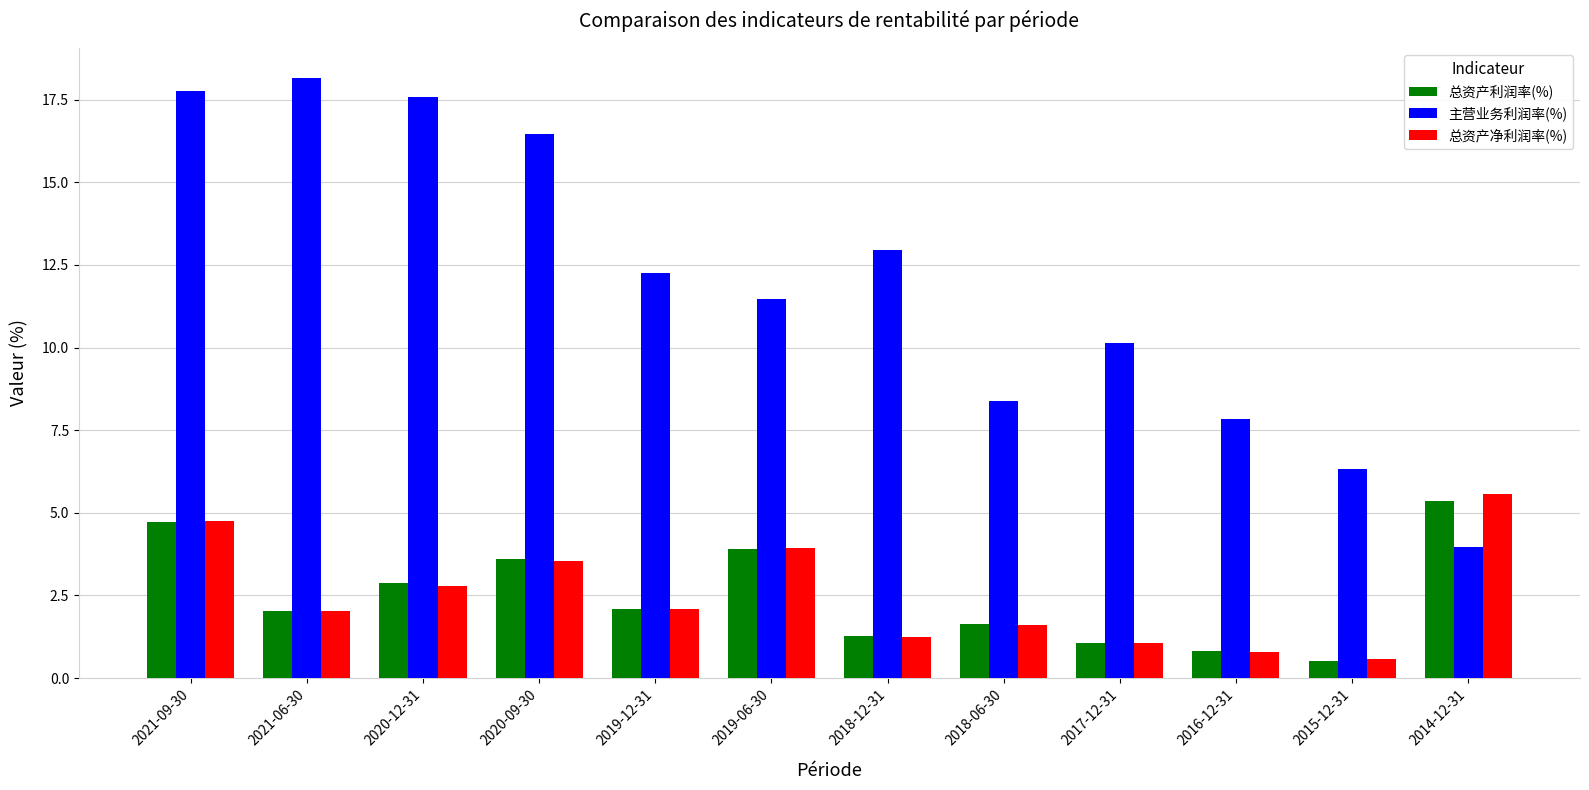

What value does the 总资产利润率(%) series have at 2020-12-31?

2.9